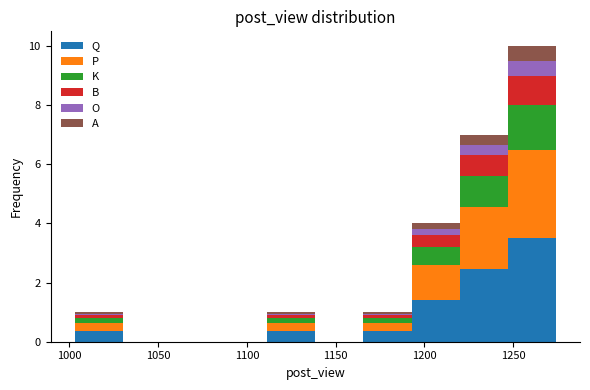

Reading left to right, list every stacked bar in this chart as the range it spans on the x-axis followed by its total height. Neither the bar edges nor the heights are printed on the chart, so give them approximately, as read against the axes.

1005 to 1030: 1
1030 to 1055: 0
1055 to 1085: 0
1085 to 1110: 0
1110 to 1140: 1
1140 to 1165: 0
1165 to 1195: 1
1195 to 1220: 4
1220 to 1245: 7
1245 to 1275: 10